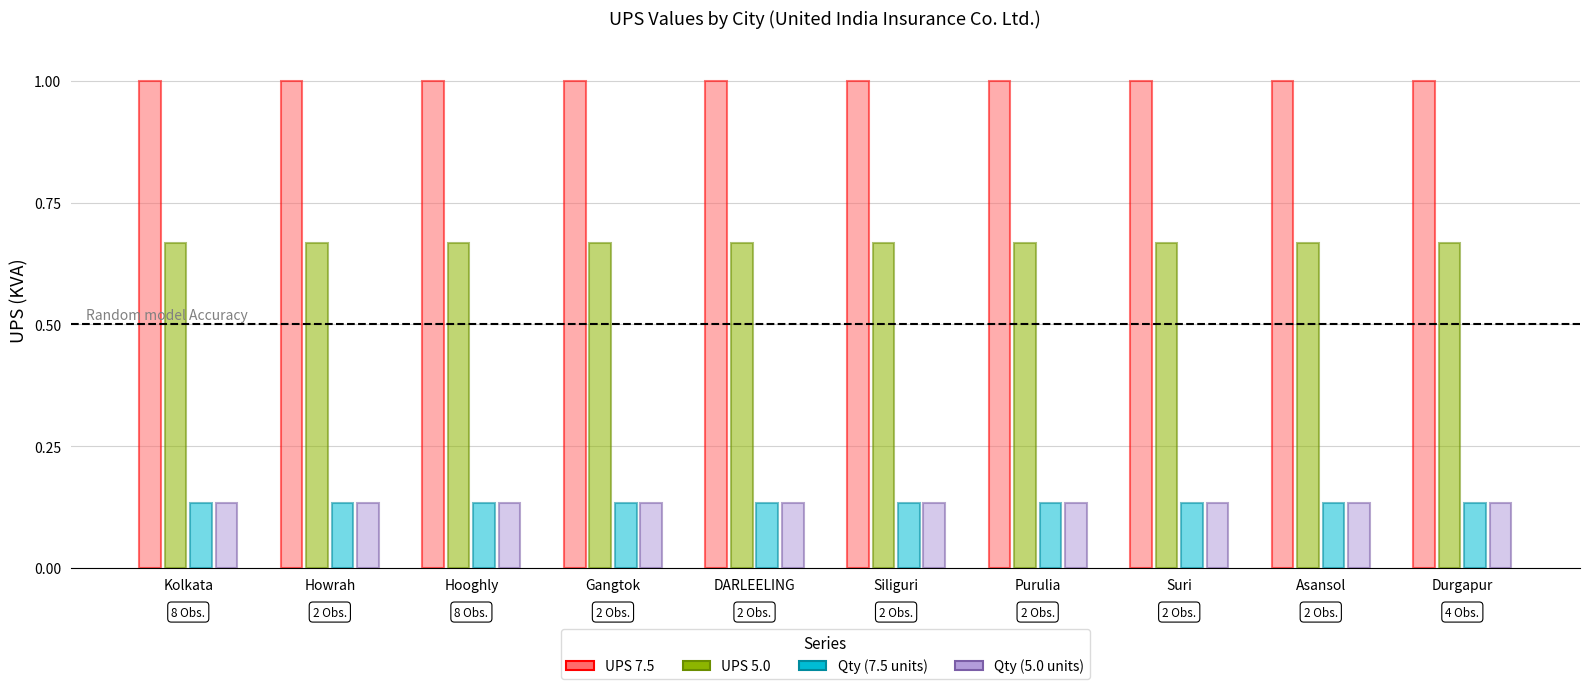

What is the maximum value shown in the chart?

1.0